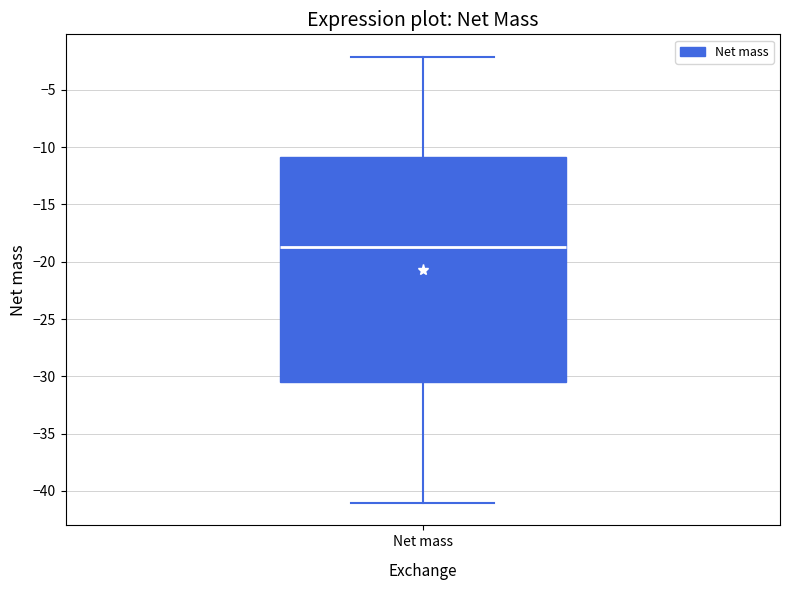

Read this box plot against the y-axis: the position of the median line, the range covered by the box, and the ends of both whiskers. The values are not printed on the chart, so give them approximately, as read against the axis.

median -19.0, box -30.5 to -11.0, whiskers -41.0 to -2.0